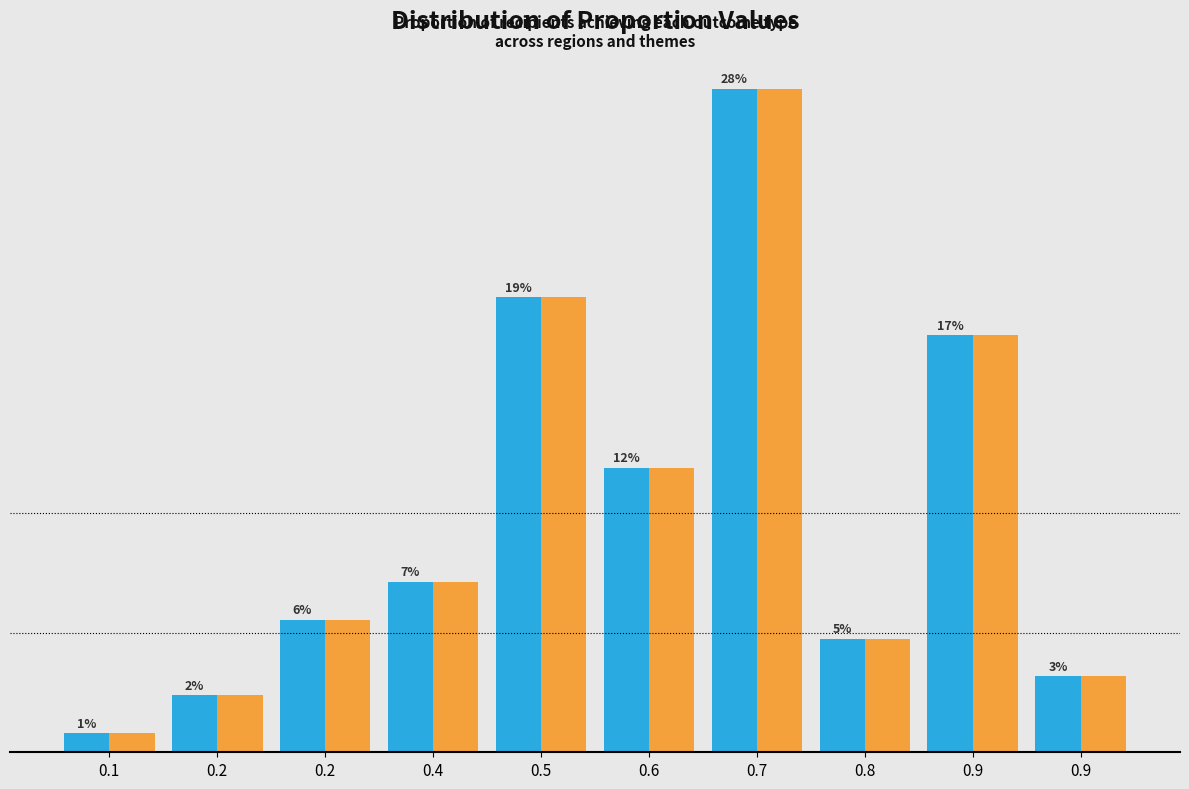

Are the bars grouped side by side (vs. stacked)?

Yes